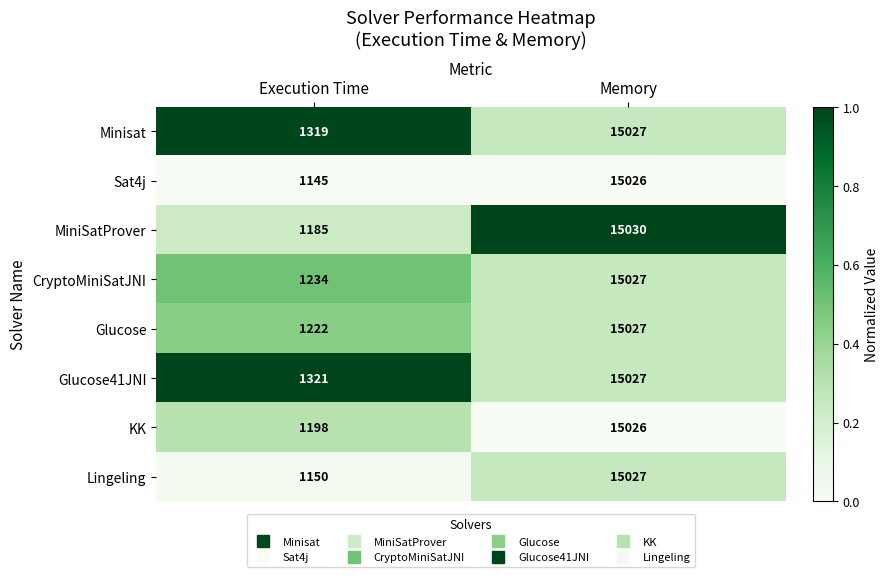

Which series has the largest total across all categories?

Glucose41JNI